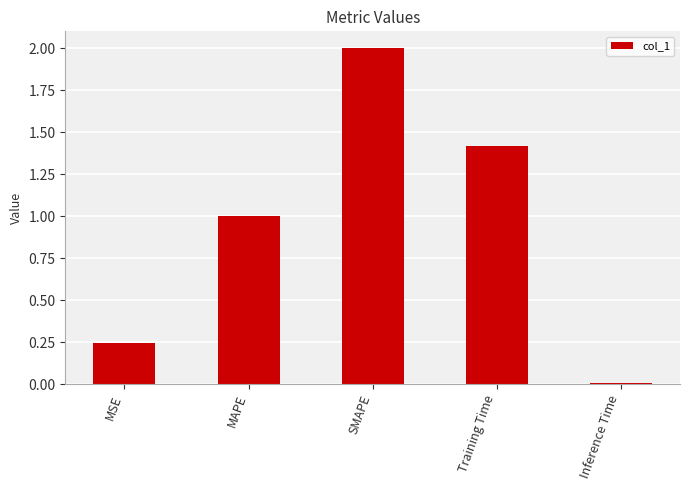

Where does the data first go above 1?

MAPE